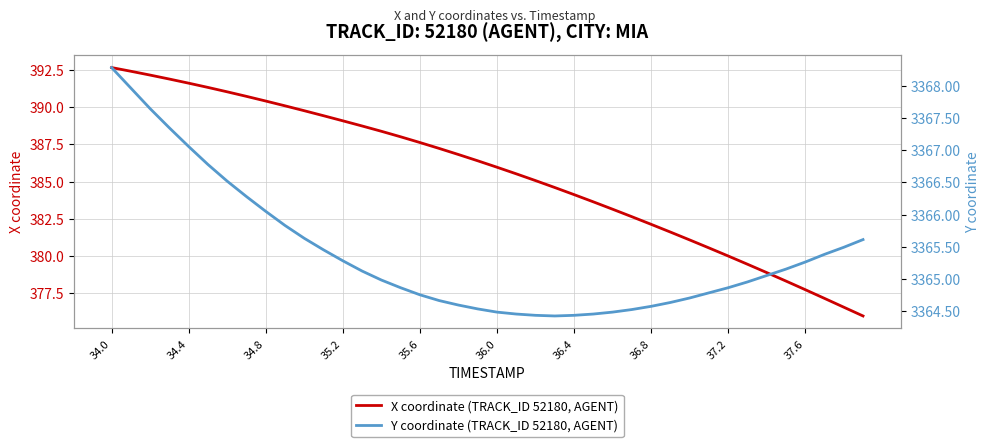

What is the maximum value for X coordinate (TRACK_ID 52180, AGENT)?

392.7